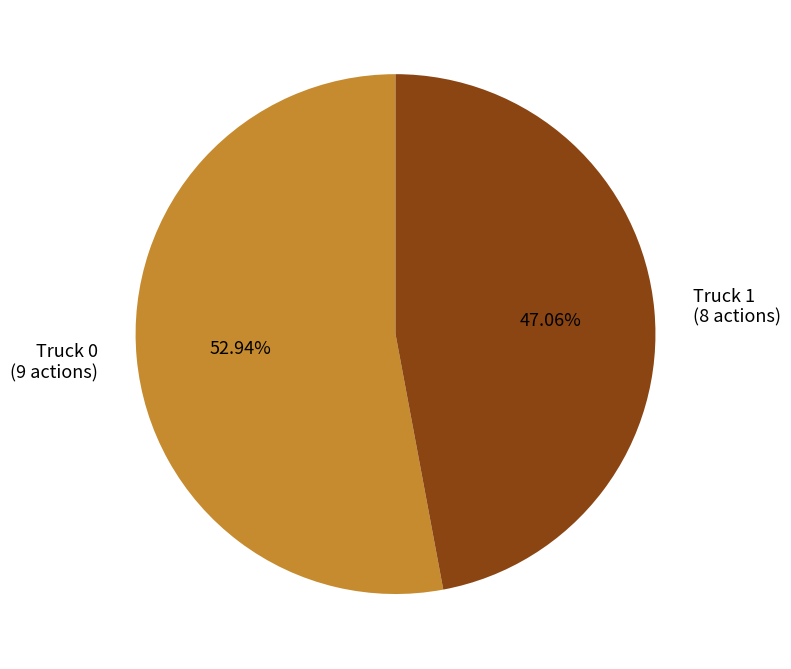

Between Truck 0 (9 actions) and Truck 1 (8 actions), which is larger?

Truck 0 (9 actions)